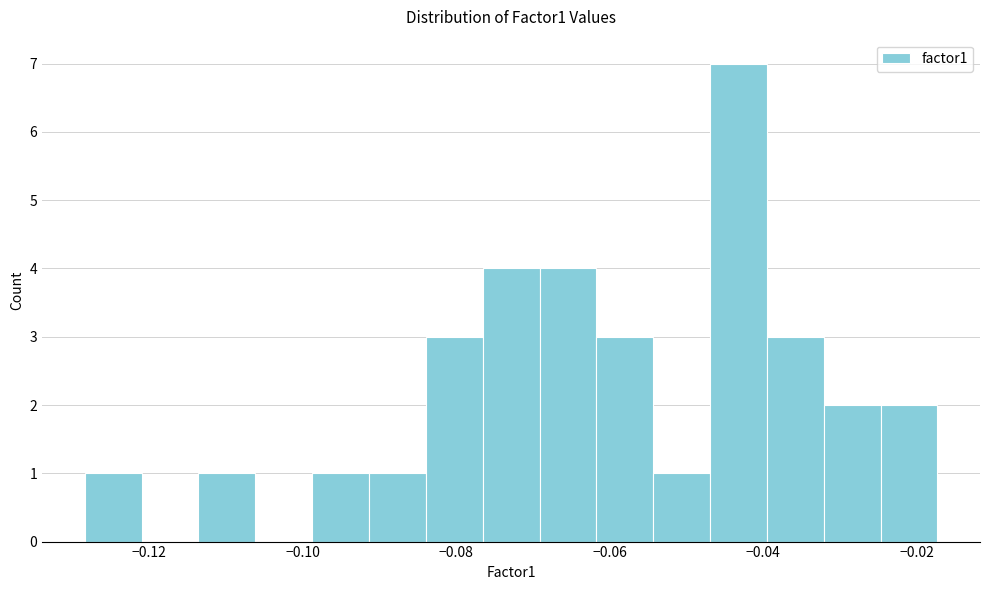

Read against the x-axis, roughly where is the centre of the tallest bar?

-0.044